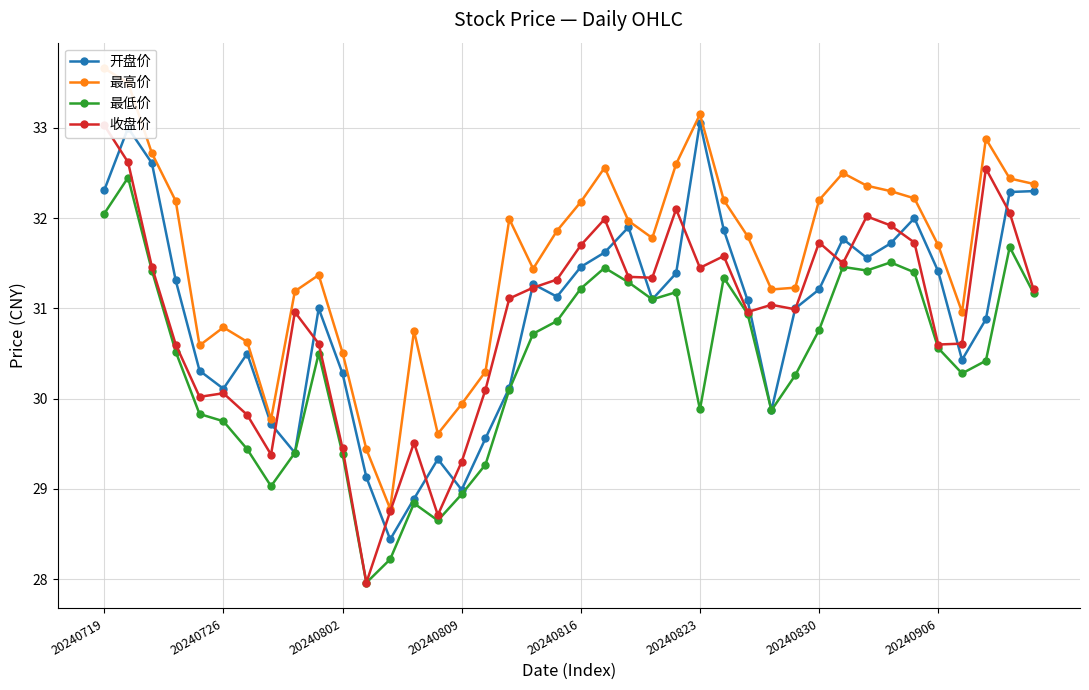

What is the highest value of the 开盘价 series?

33.1